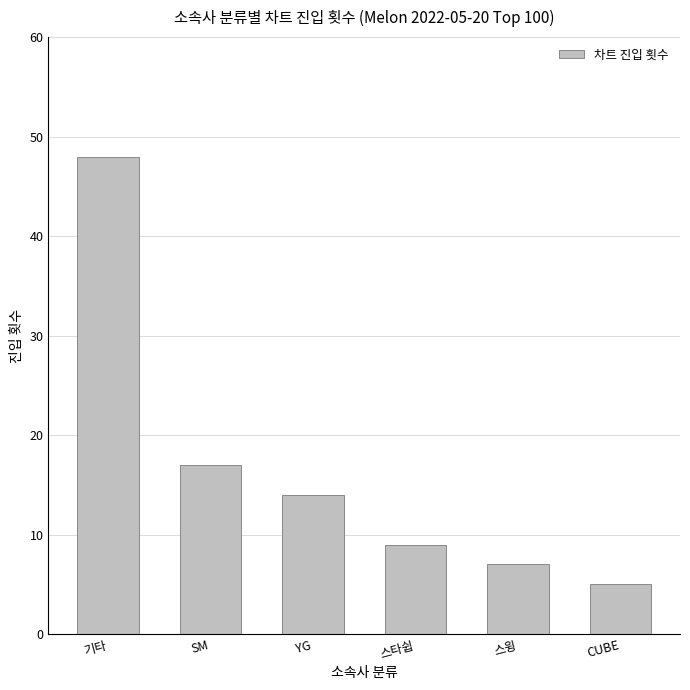

Which has a higher value, 스윙 or 기타?

기타